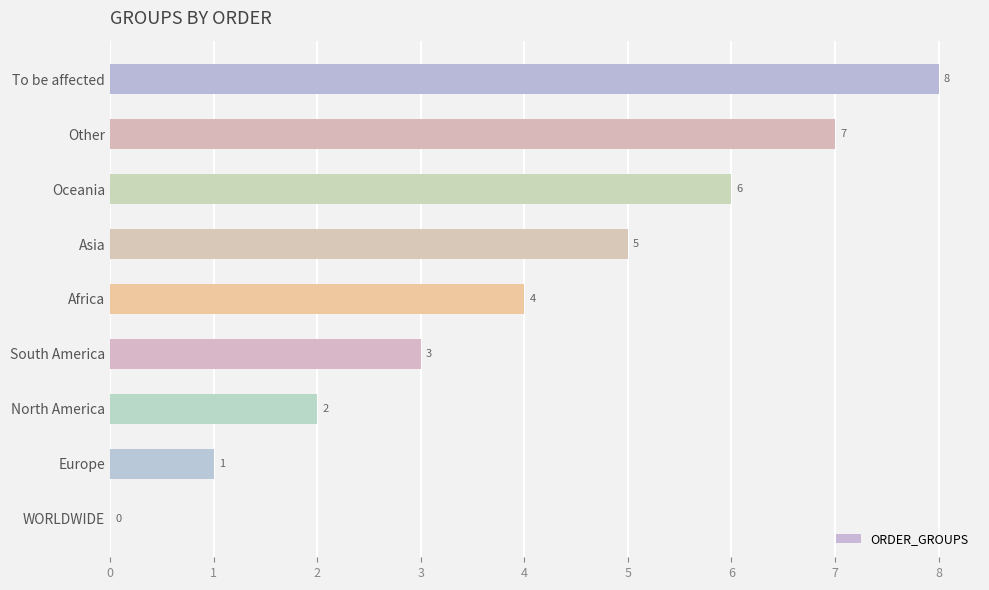

What is the approximate value at Other?

7